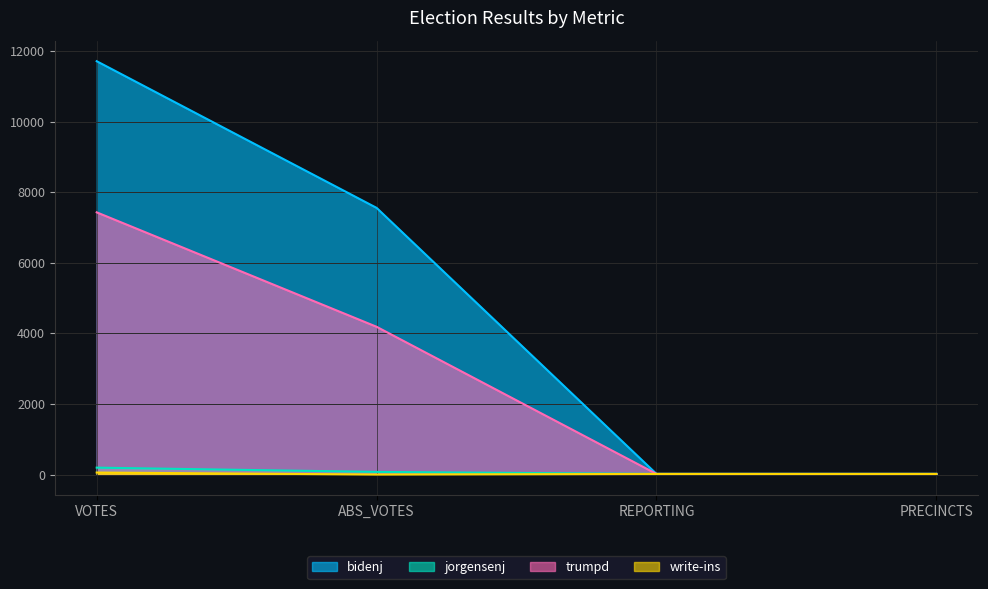

Reading left to right, list all the values displayed in this chart.

bidenj: VOTES=11710	ABS_VOTES=7555	REPORTING=17	PRECINCTS=17
jorgensenj: VOTES=195	ABS_VOTES=74	REPORTING=17	PRECINCTS=17
trumpd: VOTES=7428	ABS_VOTES=4186	REPORTING=17	PRECINCTS=17
write-ins: VOTES=56	ABS_VOTES=0	REPORTING=17	PRECINCTS=17